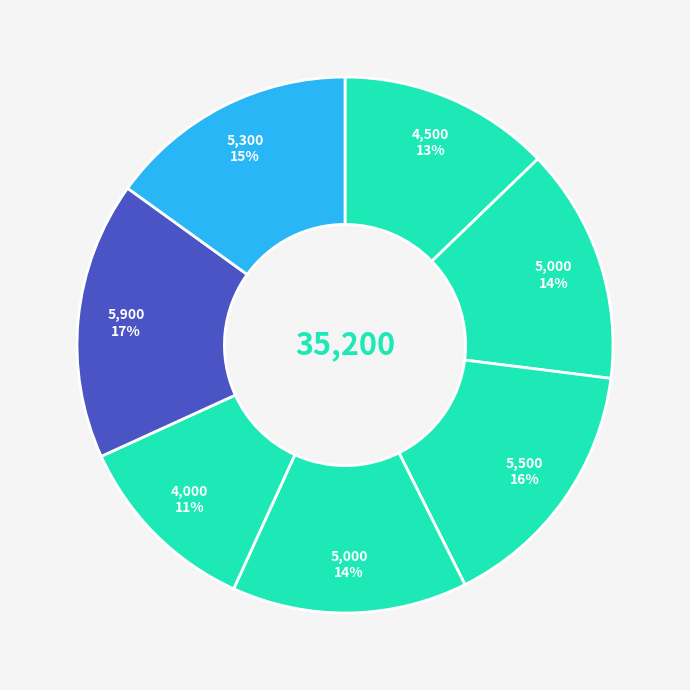

How many slices are in this pie chart?

7